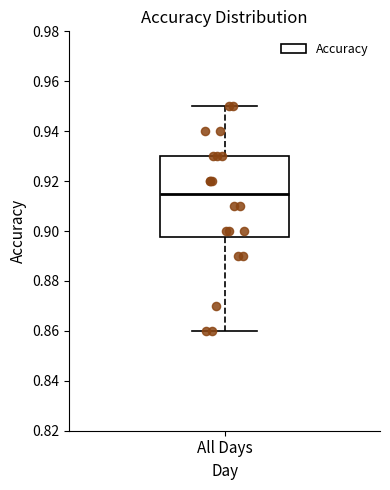

Where does the upper whisker of the box for All Days end on the y-axis? The values are not printed on the chart, so give them approximately, as read against the axis.

0.950